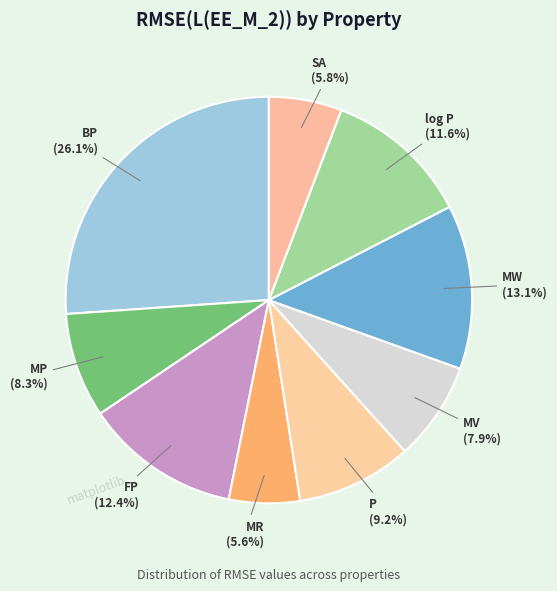

The MR slice represents 6% of the pie. True or false?

True